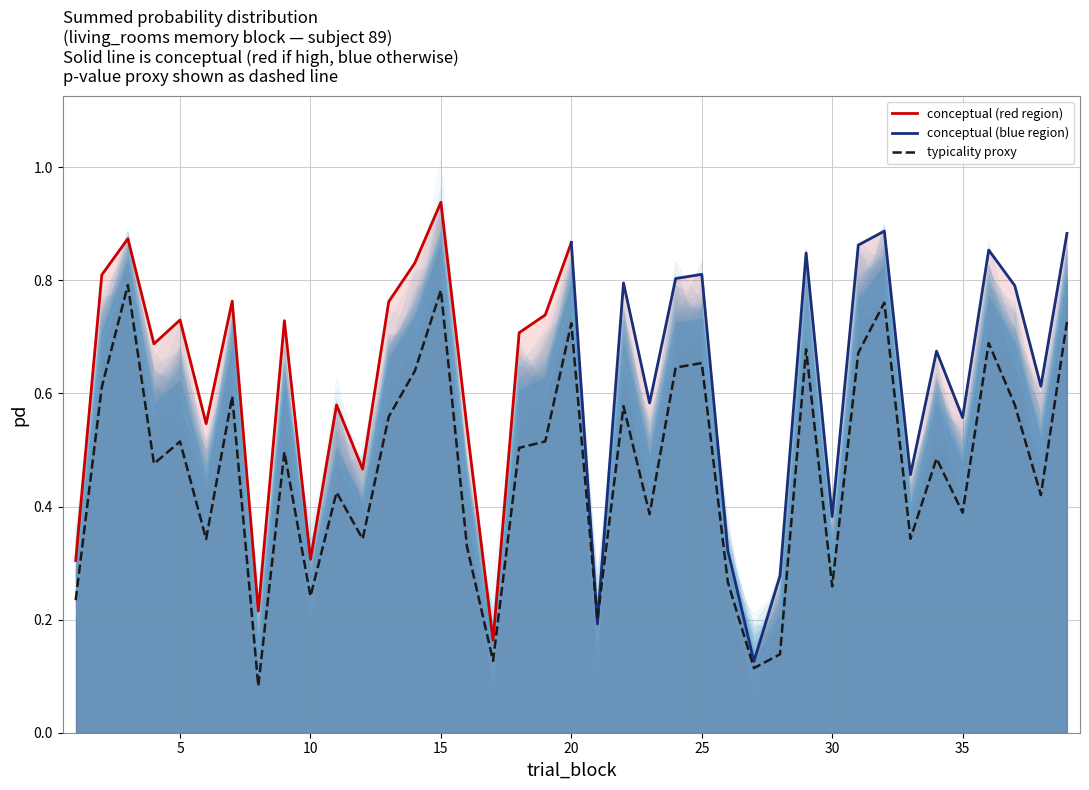

Which series has the largest total across all categories?

conceptual